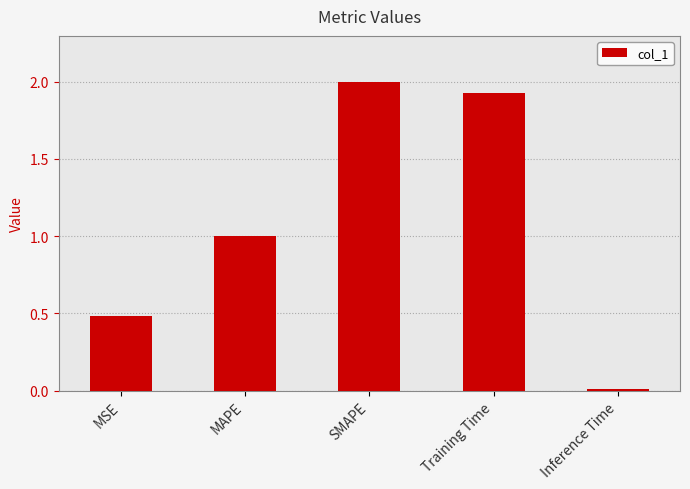

The chart shows a value of 2.0 at SMAPE. True or false?

True